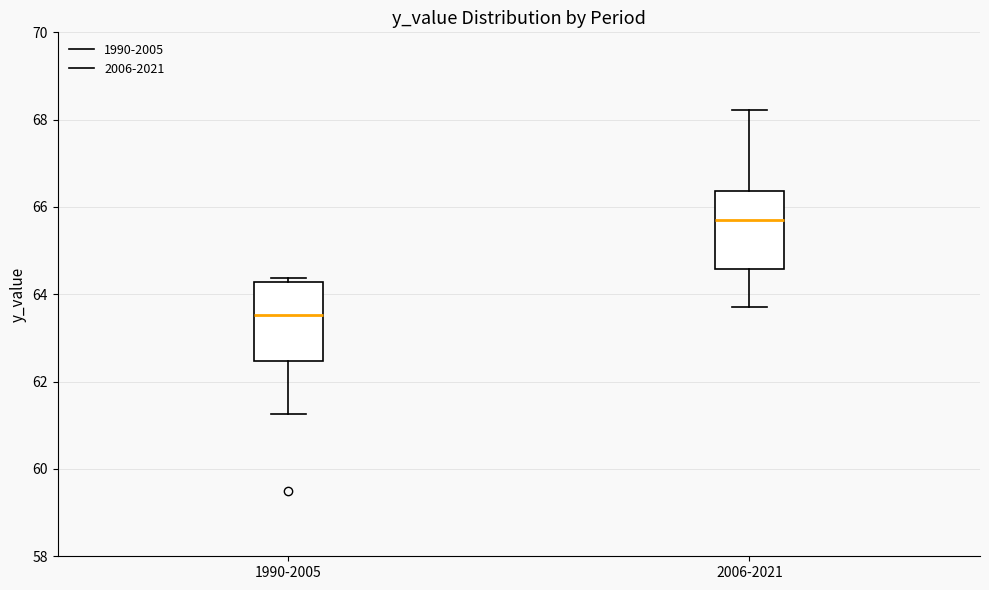

Which box has the lowest median line?

1990-2005